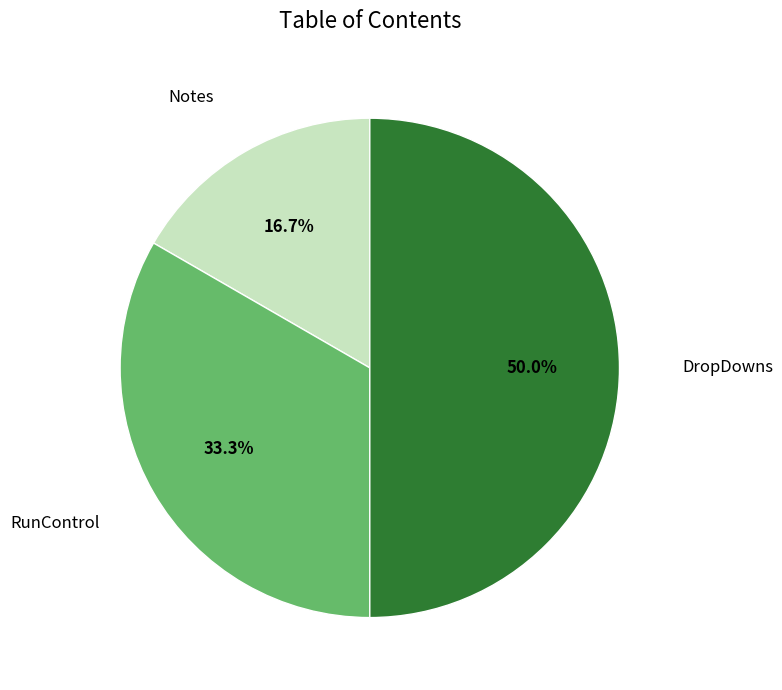

How many segments does this pie chart have?

3